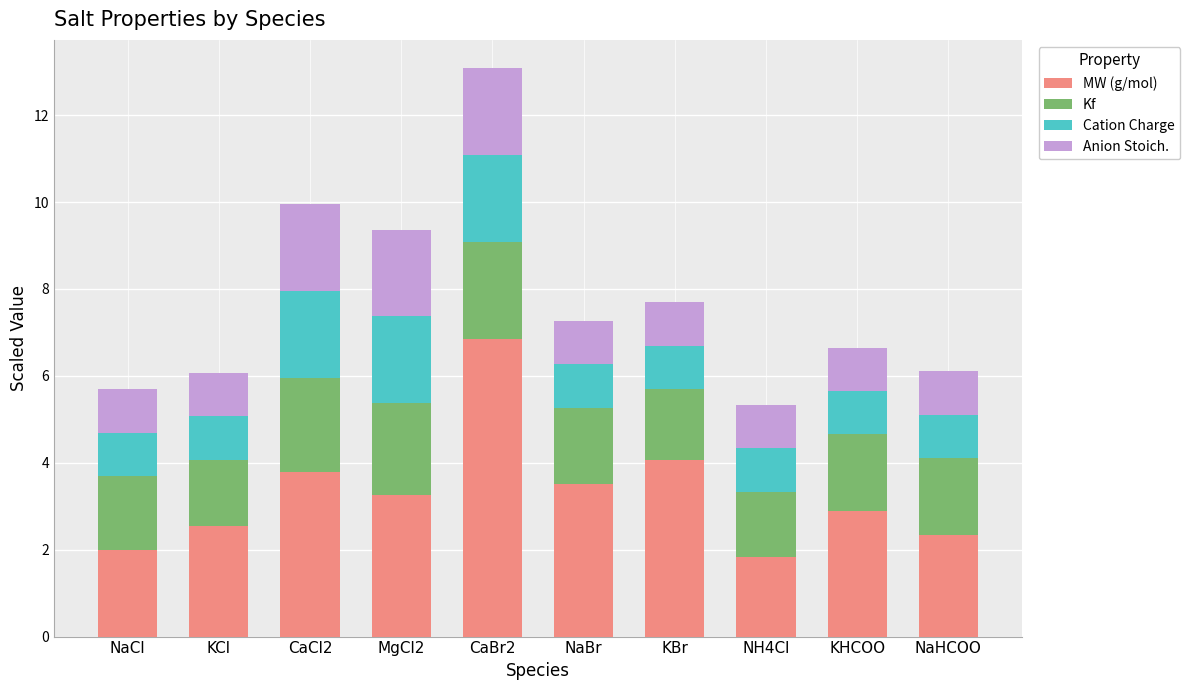

The MW (g/mol) series shows 3.8 at CaCl2. True or false?

True